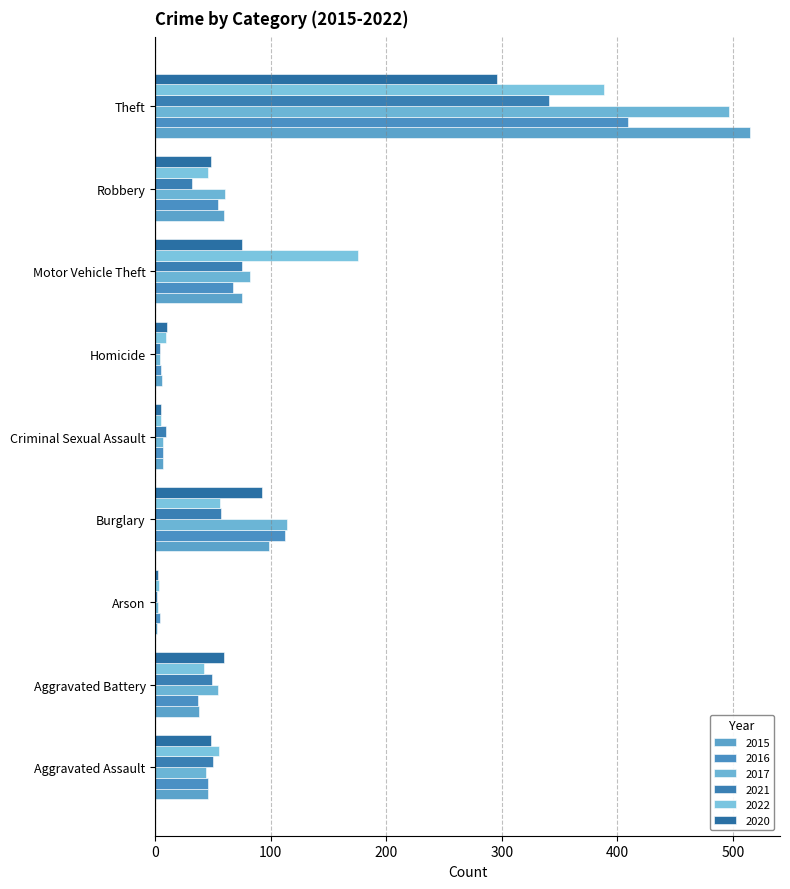

At which category is the sum across all series the highest?

Theft